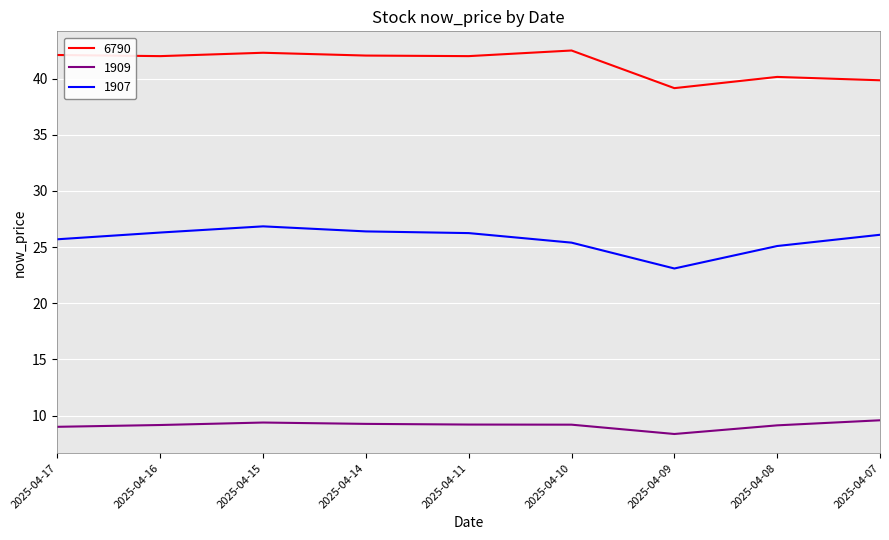

What is the average value of the 6790 series?

41.3